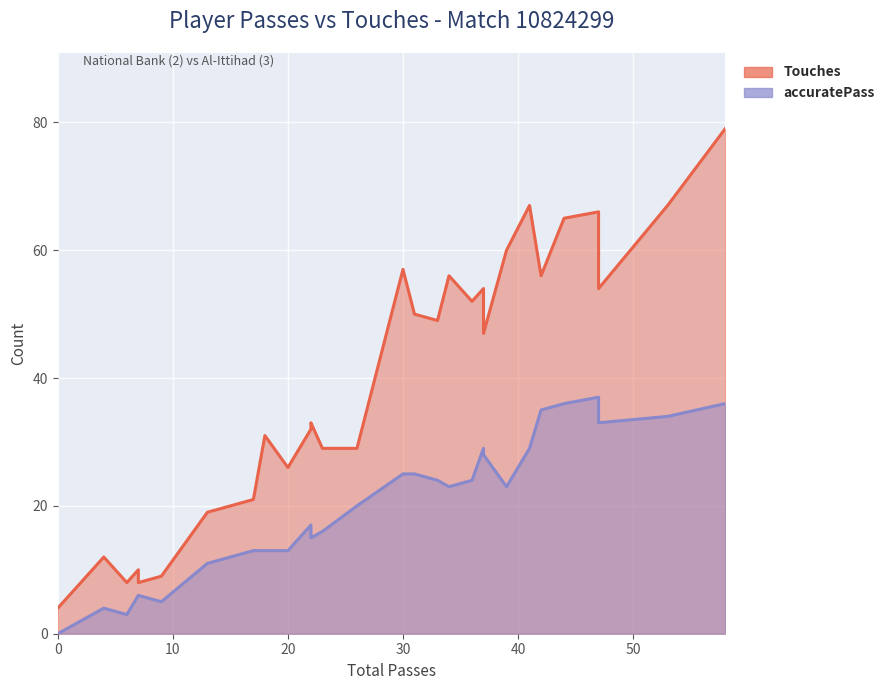

What is the sum of the accuratePass values at 42 and 53?

69